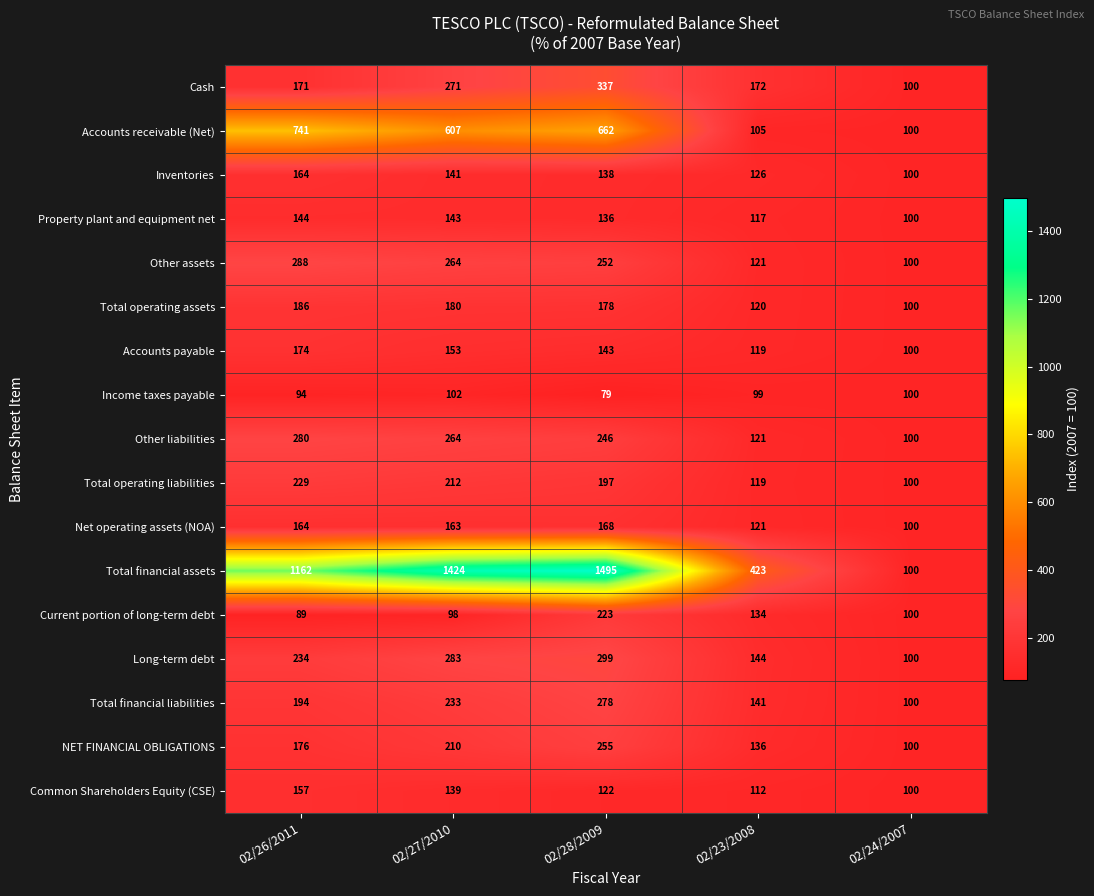

Which series has the largest range (max minus min)?

Total financial assets